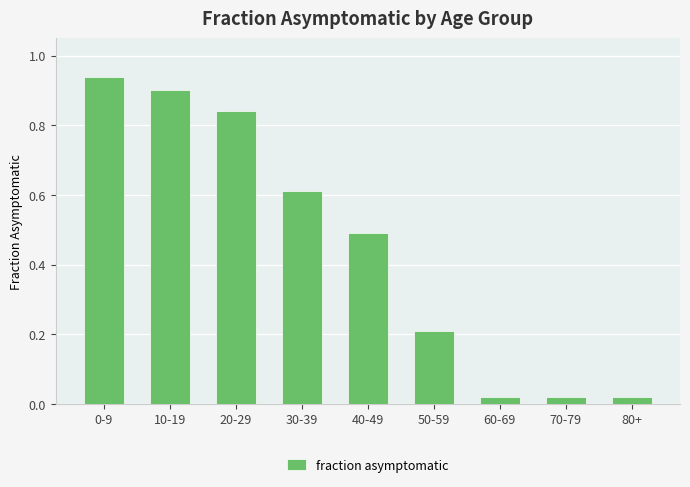

What is the difference between the values at 30-39 and 50-59?

0.4